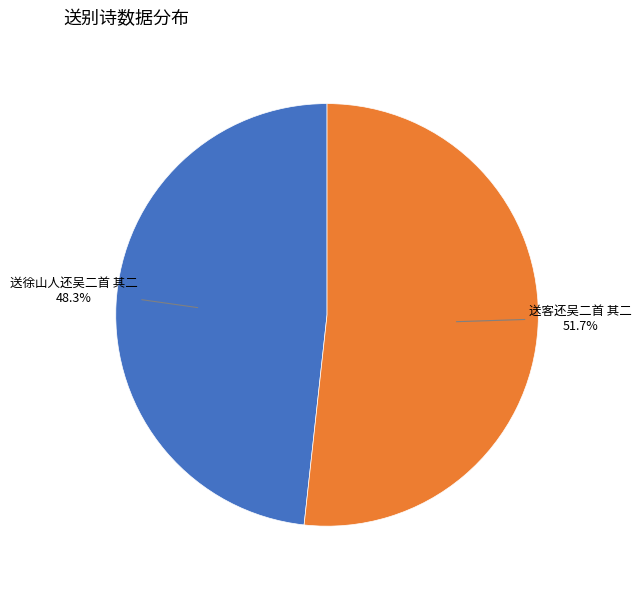

Is there any slice that represents more than half of the pie?

Yes